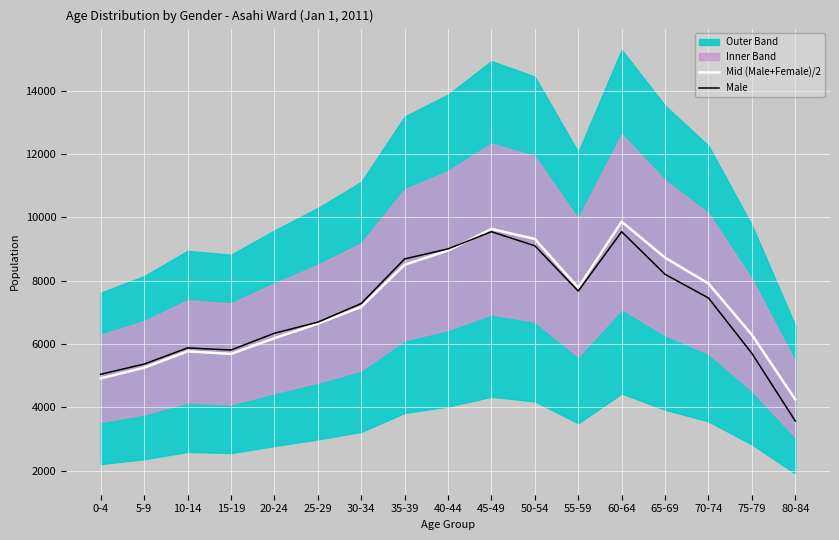

How many data points in Male are above 7279?

8